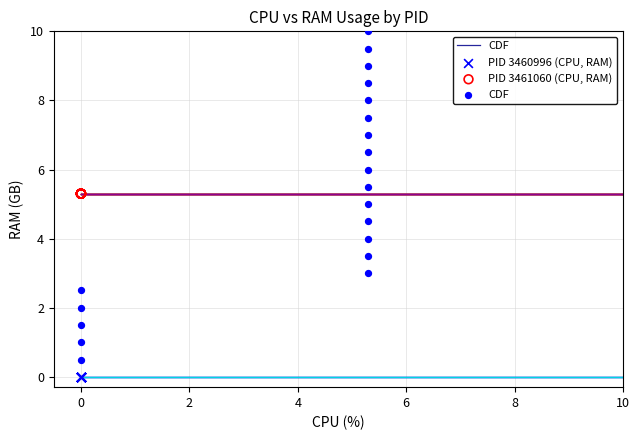

Which series reaches the minimum Y coordinate?

PID 3460996 (CPU, RAM)